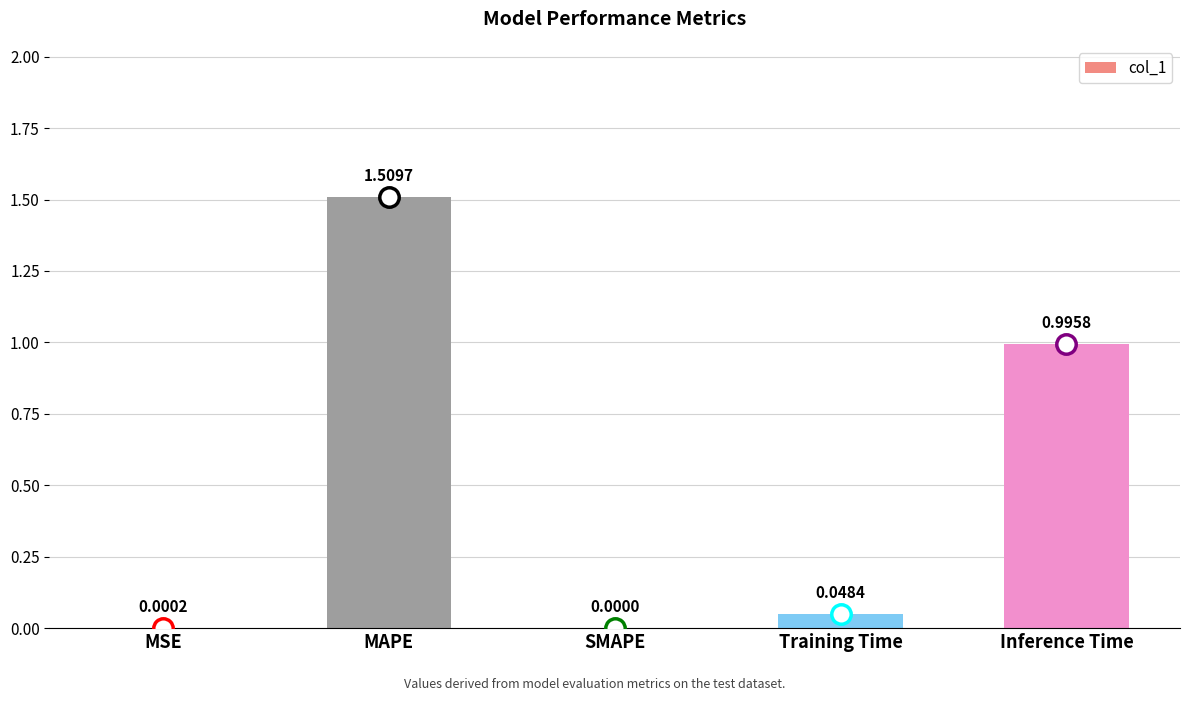

What is the ratio of the value at Inference Time to the value at MAPE?

0.7